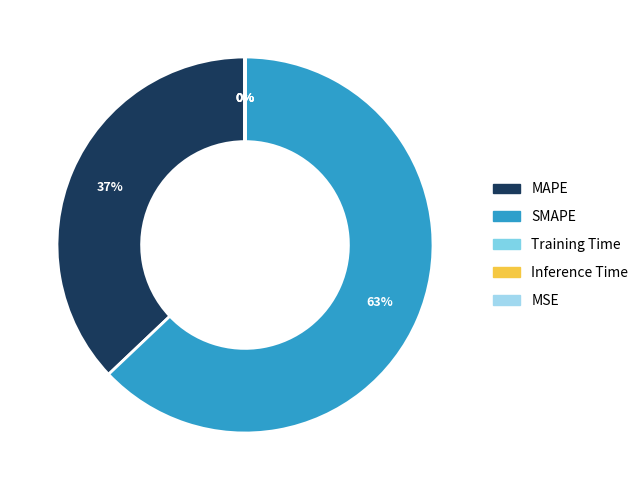

Which category has the biggest portion of the pie?

SMAPE